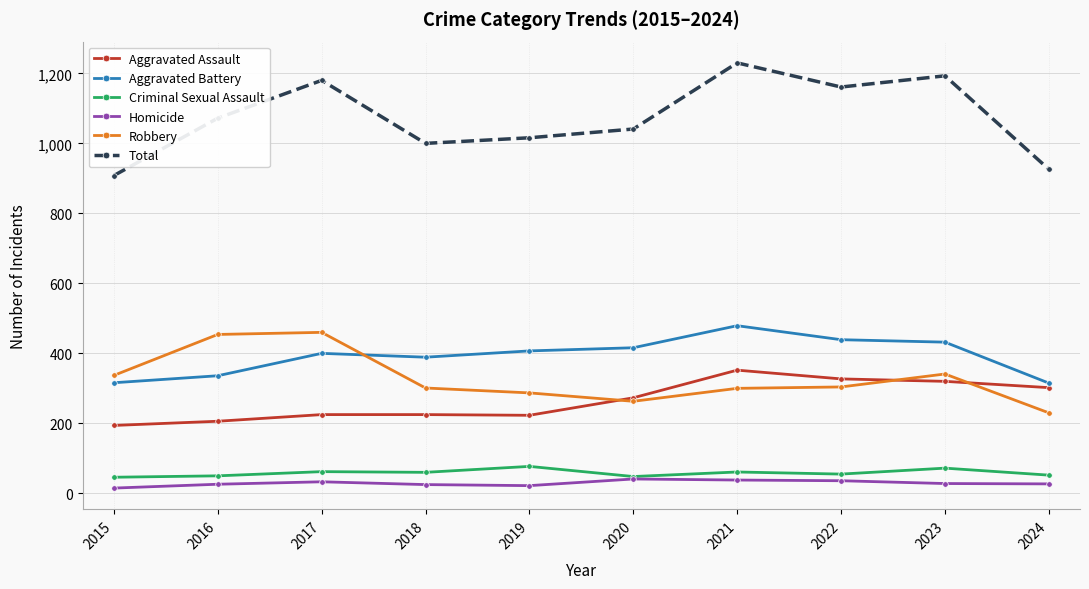

Between 2018 and 2023, which series saw the biggest shift?

Total